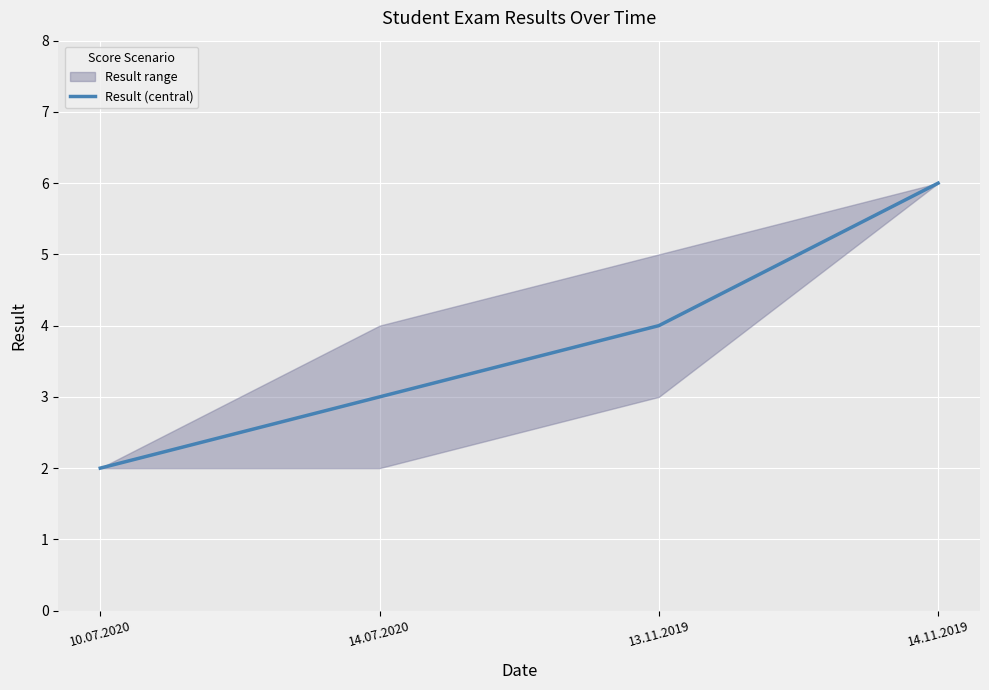

What position from the left is 14.11.2019?

4